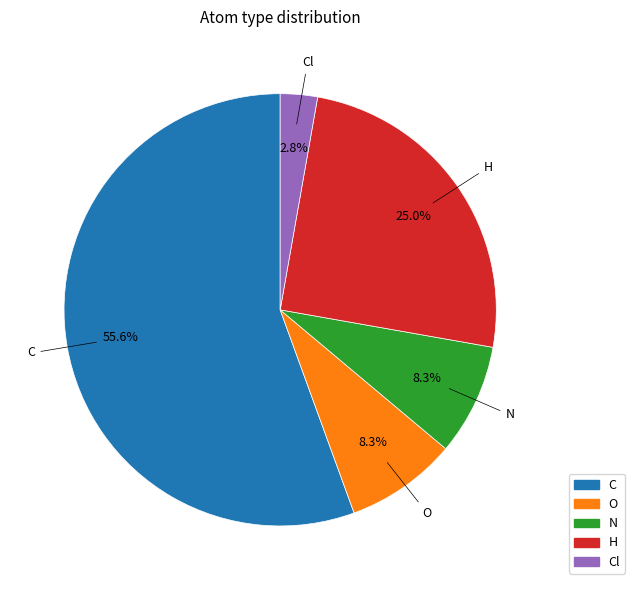

Is there any slice that represents more than half of the pie?

Yes